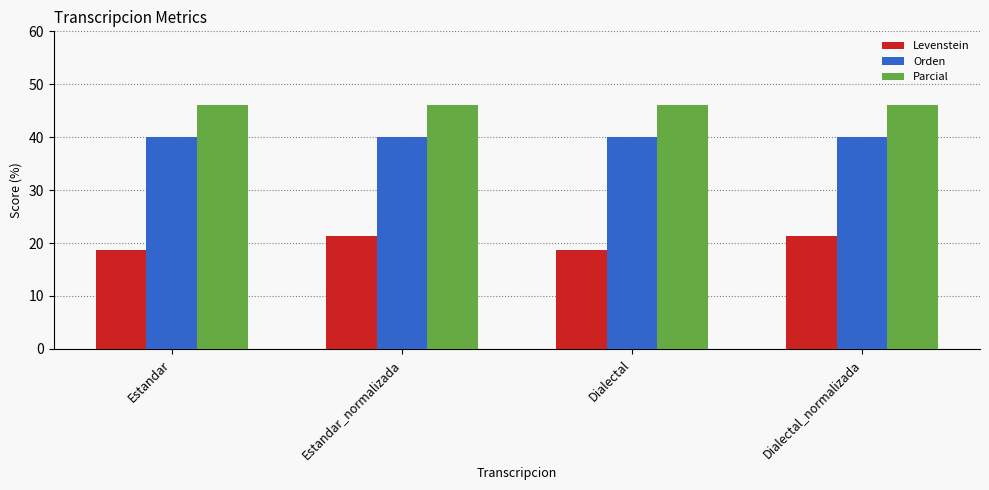

Reading left to right, what are all the values shown in this chart?

Levenstein: 18.8	21.4	18.8	21.4
Orden: 40.0	40.0	40.0	40.0
Parcial: 46.2	46.2	46.2	46.2